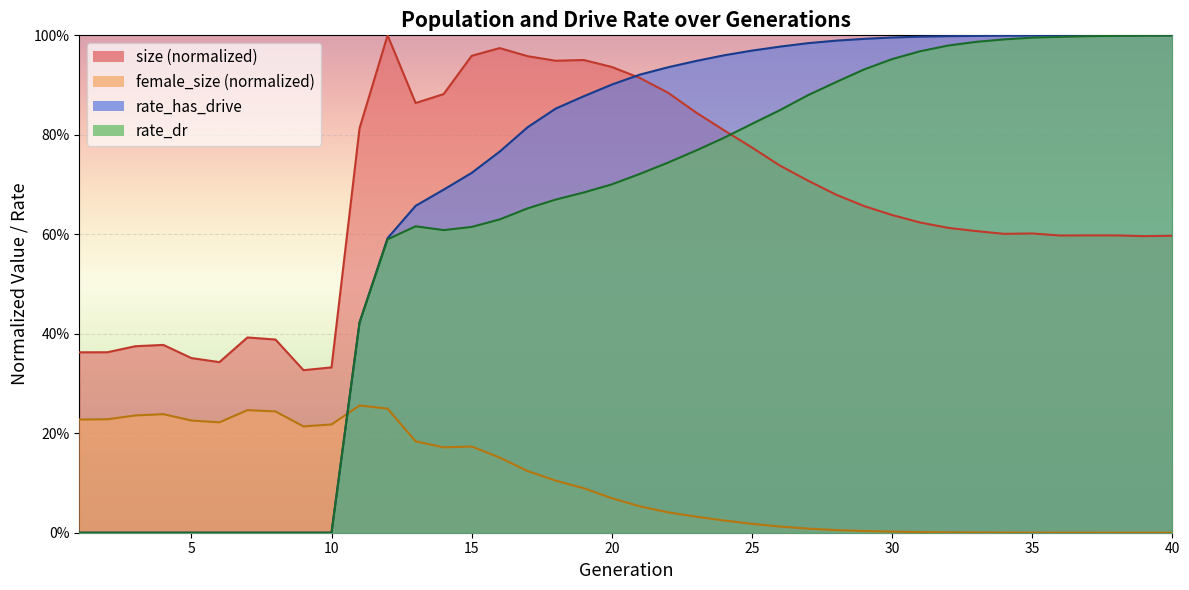

True or false: rate_has_drive has more than 1 interior local peaks.

False